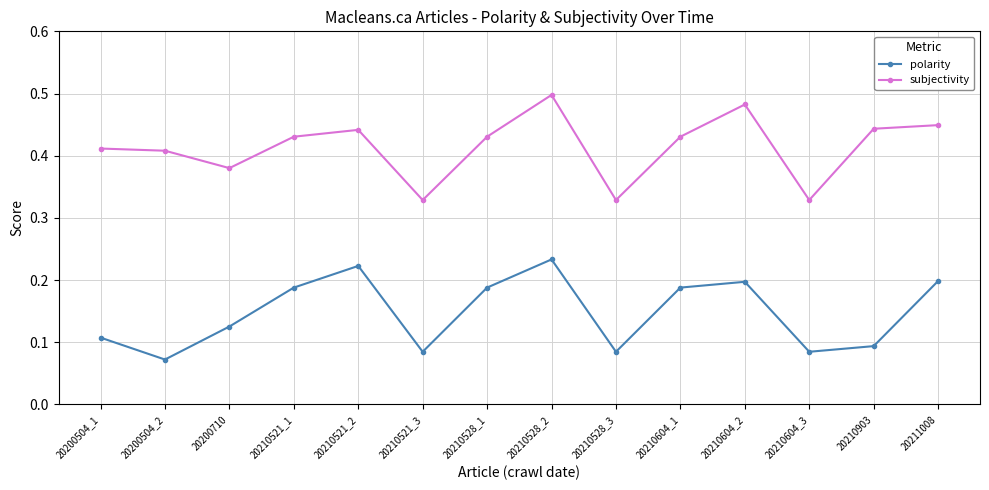

Where is polarity nearest to the value 0?

20200504_2